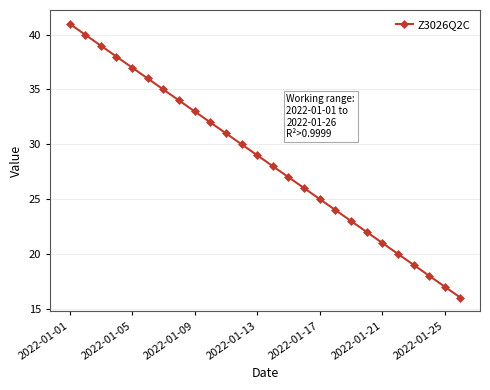

What is the maximum value shown in the chart?

41